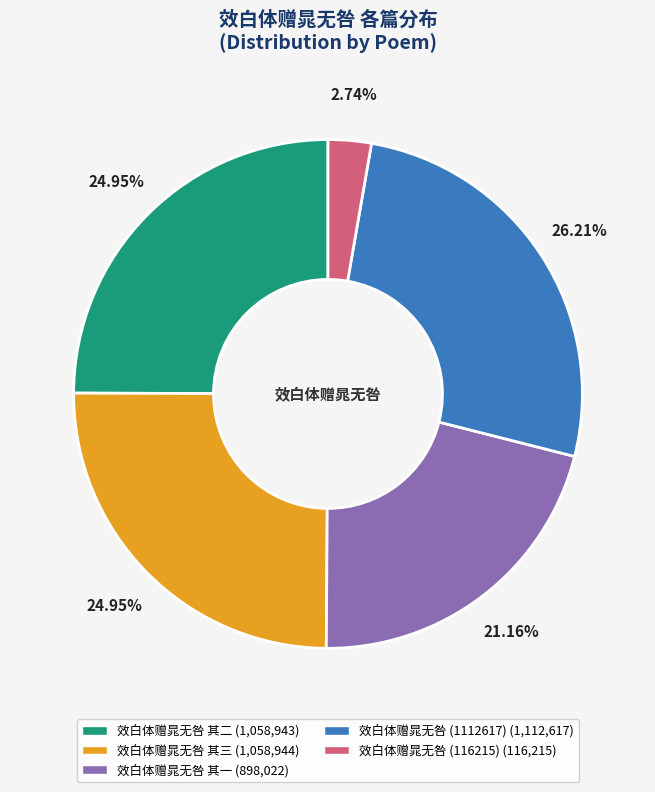

How many segments does this pie chart have?

5